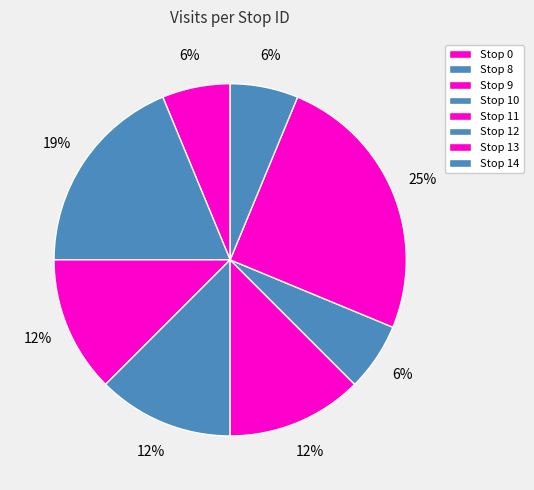

Which category has the biggest portion of the pie?

Stop 8